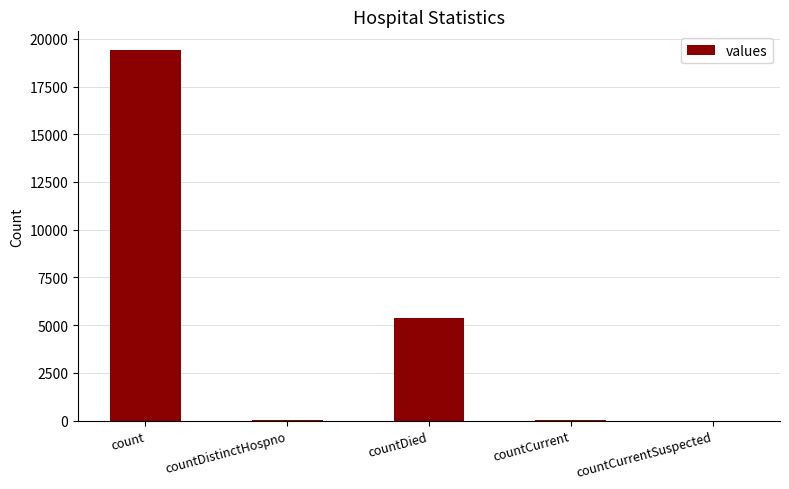

Approximately how many times larger is the value at countDied compared to countDistinctHospno?

141.0